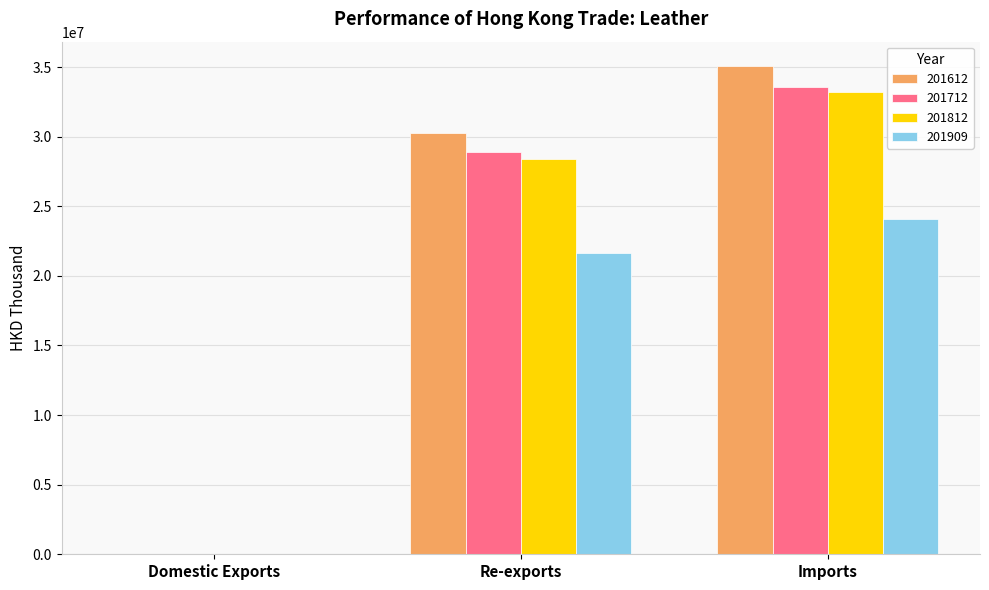

What is the total value across all series at Re-exports?

109289680.2